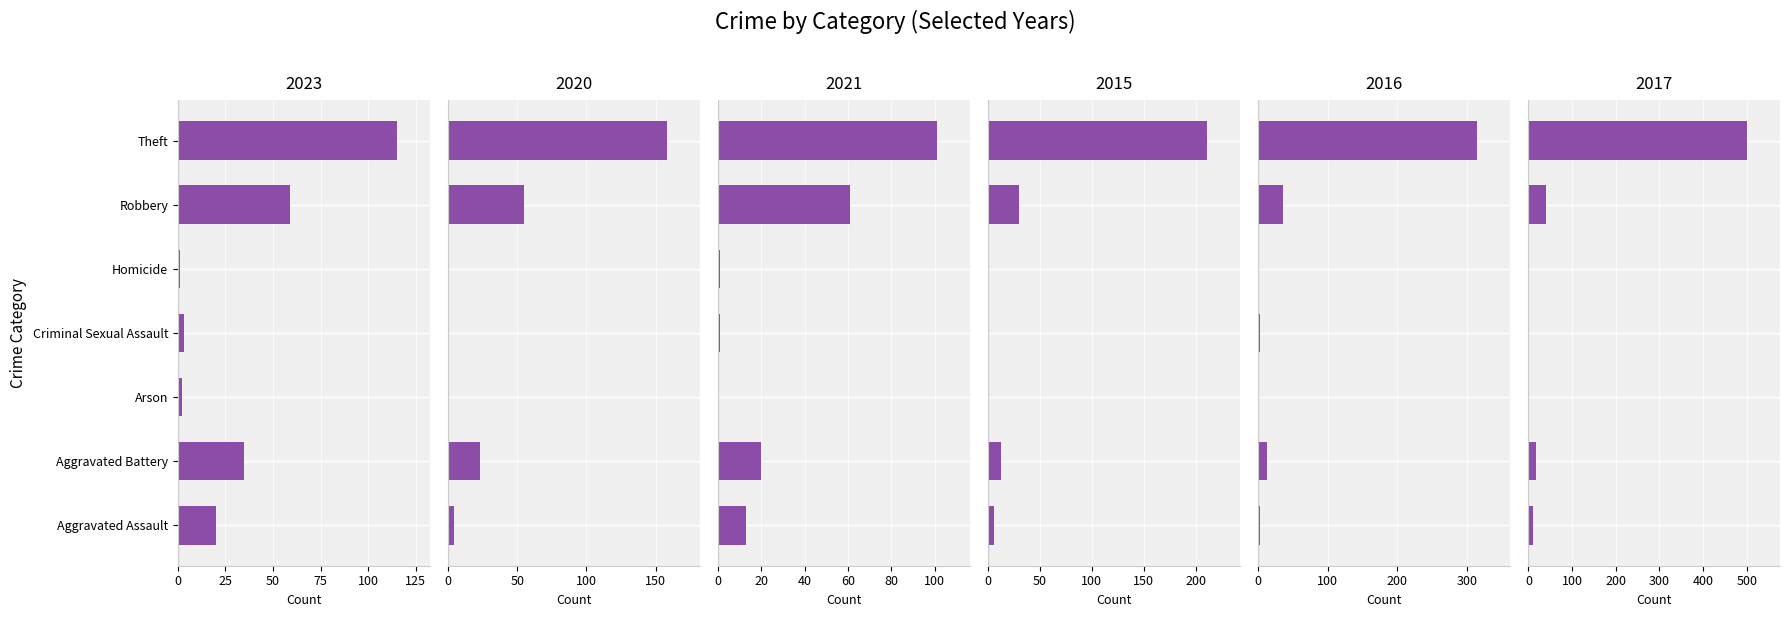

How many series are shown in this chart?

6